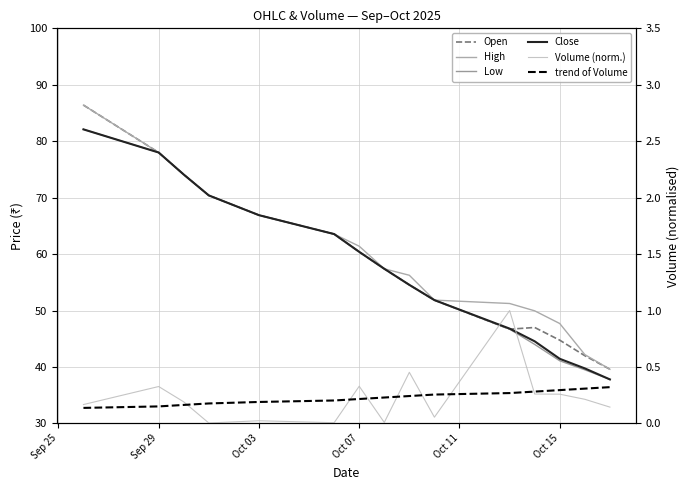

Which series has the largest total across all categories?

High